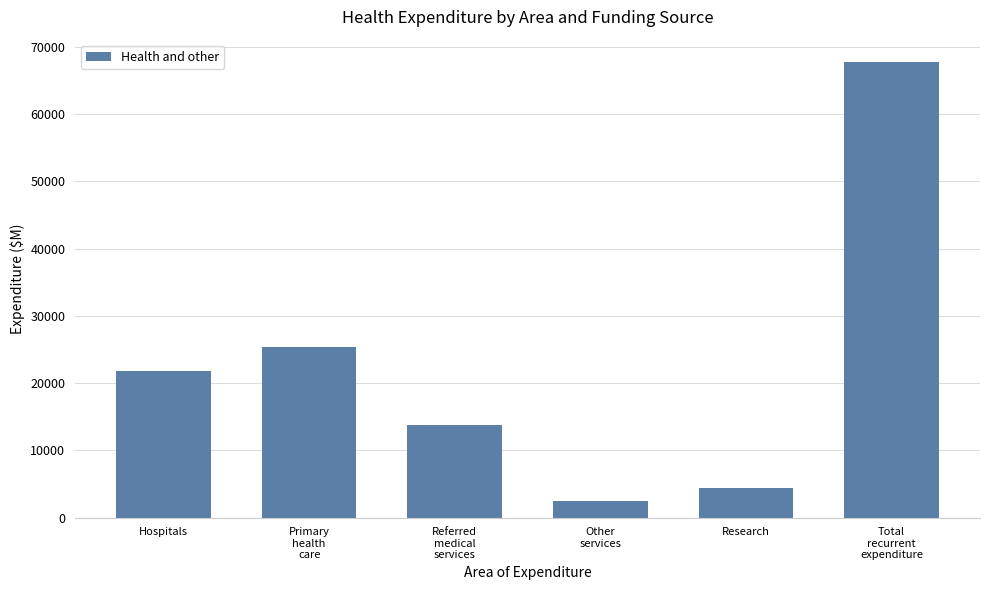

What is the minimum value shown in the chart?

2457